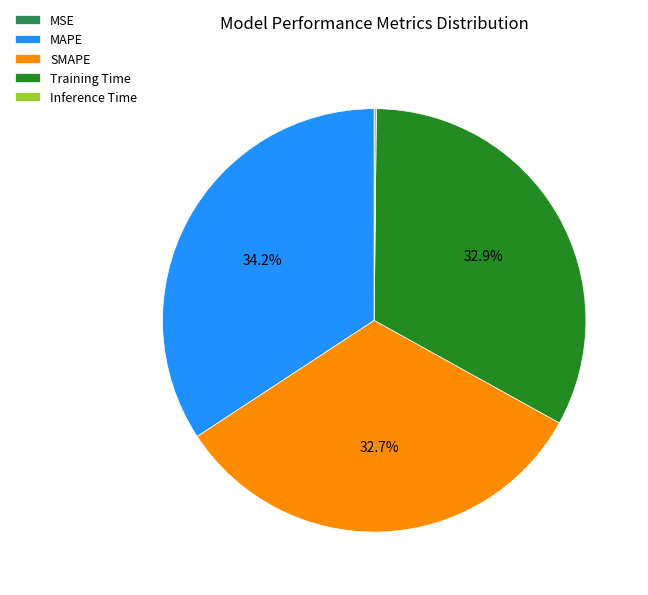

What is the largest slice in the pie chart?

MAPE